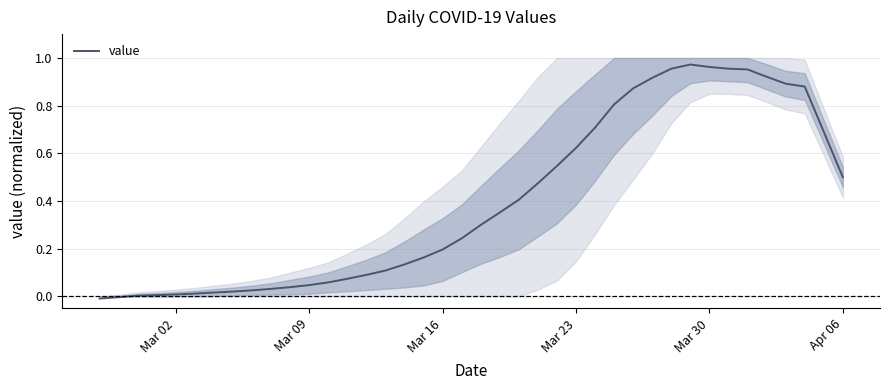

What is the difference between the maximum and minimum values?

1.0